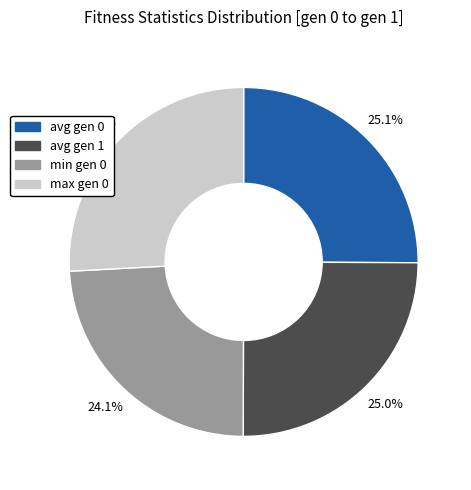

Is it true that max gen 0 is 16% of the pie?

False